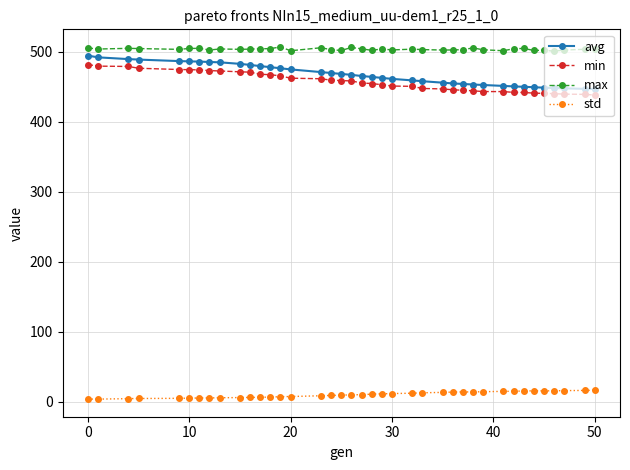

What is the difference between the second highest and second lowest values in the std series?

12.3